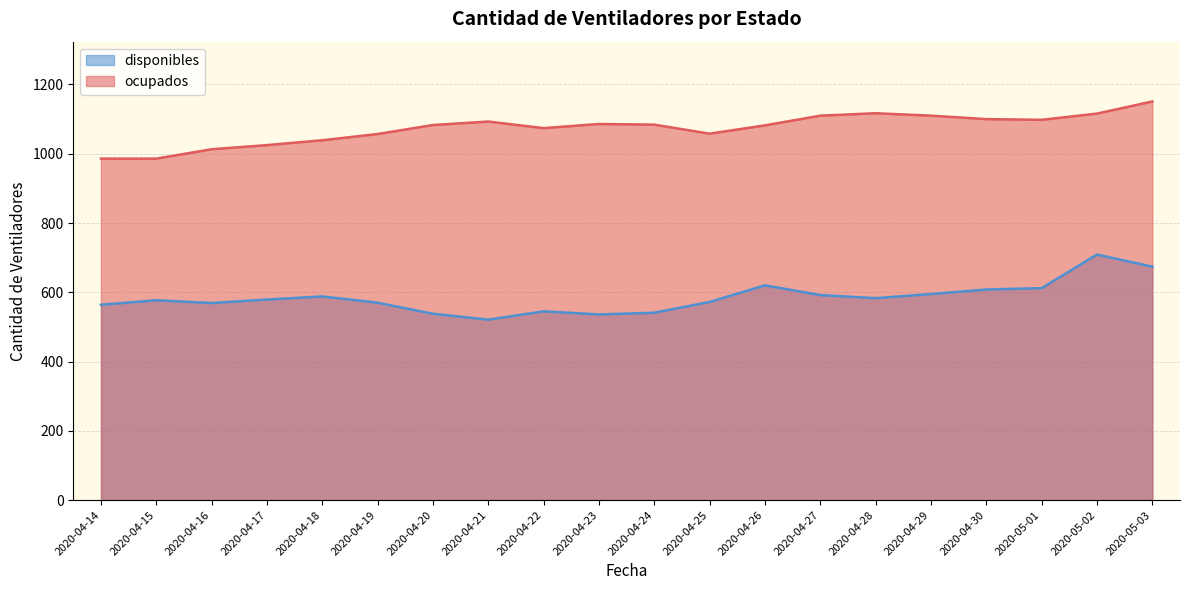

What is the minimum value shown in the chart?

521